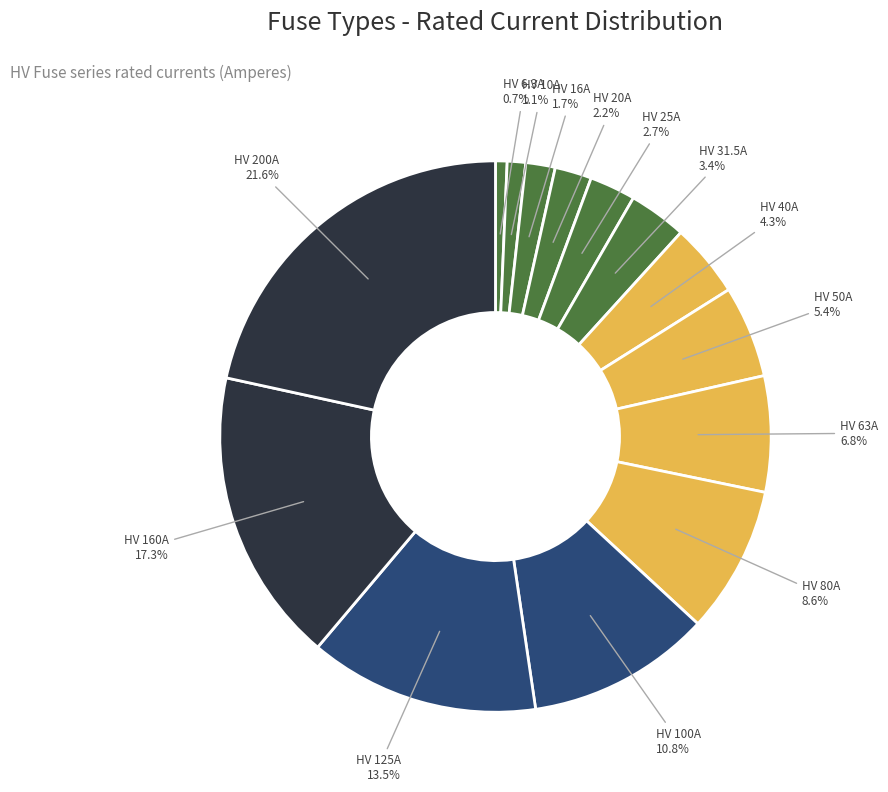

Which slice is the largest?

HV 200A